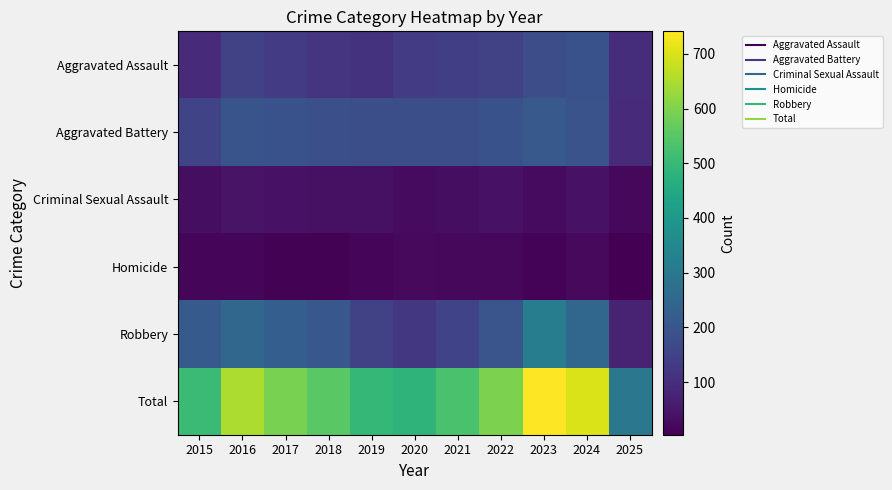

Reading right to left, extract all data points from this chart.

Aggravated Assault: 2025=101	2024=191	2023=177	2022=146	2021=142	2020=131	2019=113	2018=119	2017=131	2016=146	2015=95
Aggravated Battery: 2025=94	2024=194	2023=209	2022=190	2021=182	2020=180	2019=182	2018=183	2017=191	2016=196	2015=154
Criminal Sexual Assault: 2025=19	2024=41	2023=27	2022=40	2021=31	2020=27	2019=37	2018=38	2017=39	2016=42	2015=31
Homicide: 2025=4	2024=24	2023=12	2022=21	2021=20	2020=22	2019=14	2018=8	2017=8	2016=18	2015=13
Robbery: 2025=78	2024=248	2023=316	2022=198	2021=153	2020=124	2019=150	2018=204	2017=224	2016=247	2015=212
Total: 2025=296	2024=698	2023=741	2022=595	2021=528	2020=484	2019=496	2018=552	2017=593	2016=649	2015=505